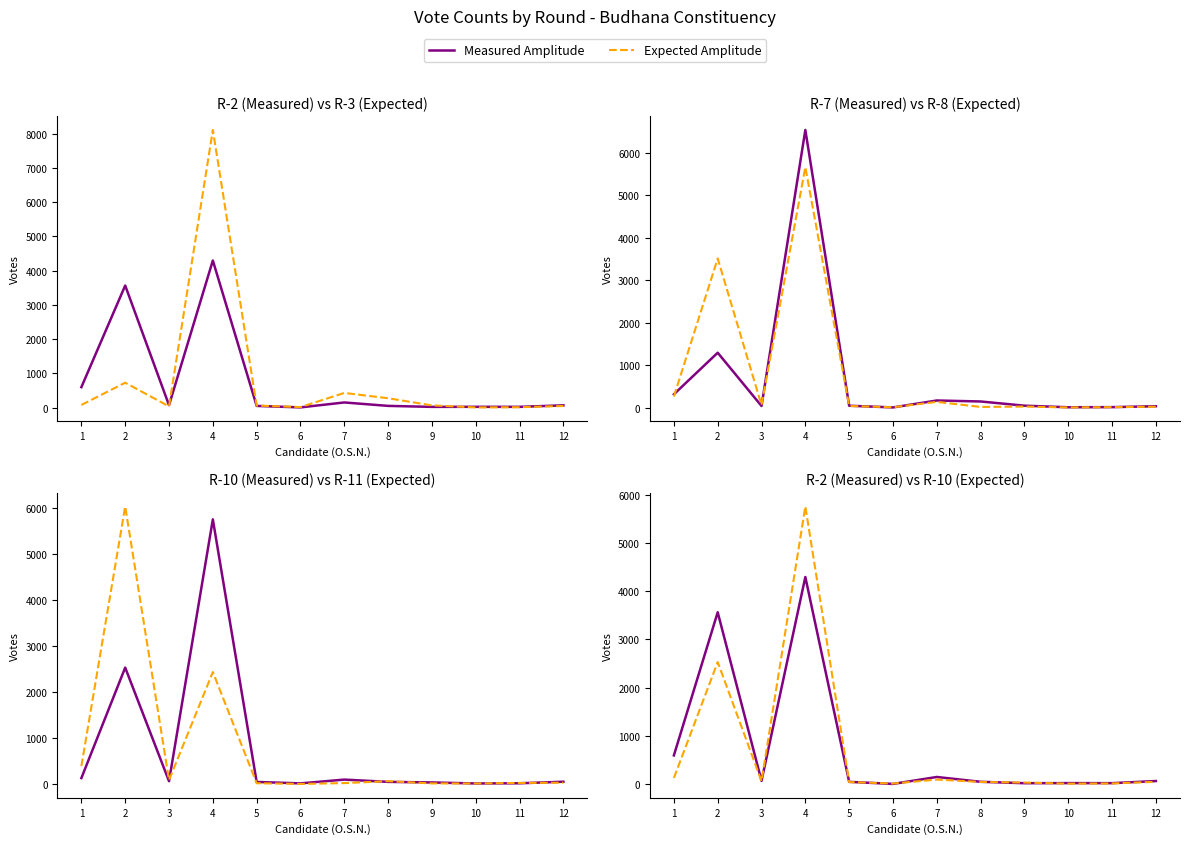

Which series has the largest total across all categories?

Measured Amplitude